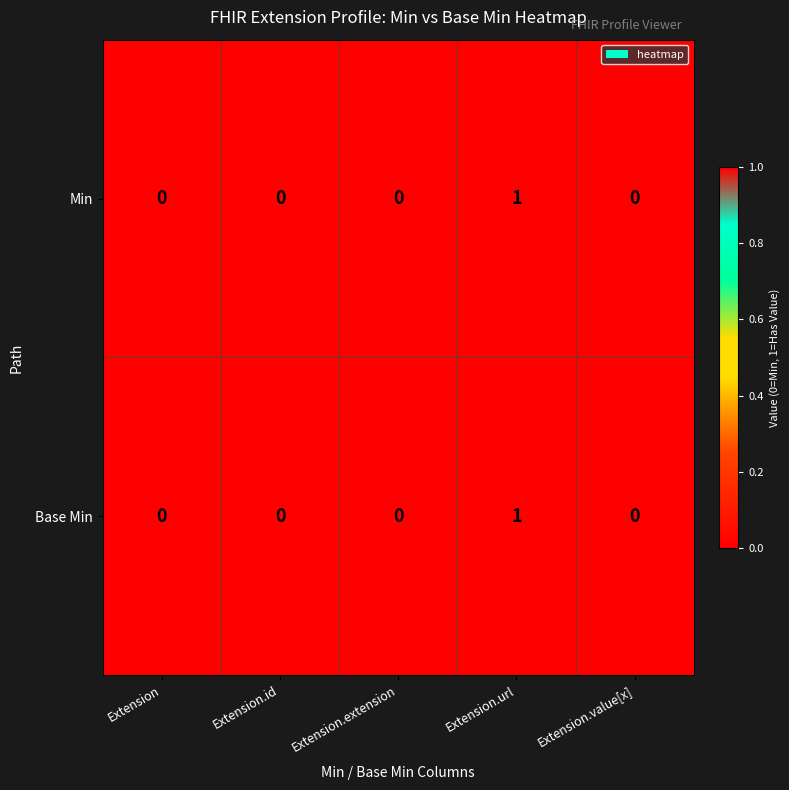

Which category has the highest value in the Base Min series?

Extension.url